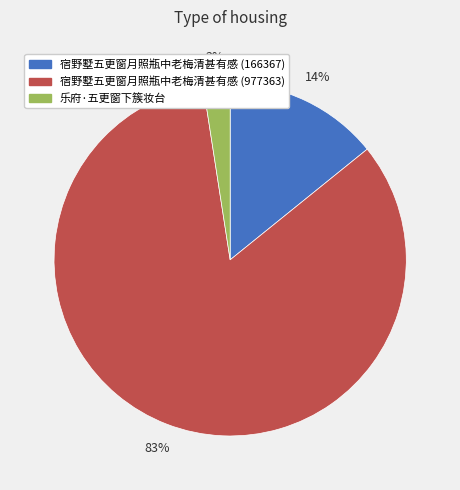

The 乐府·五更窗下簇妆台 slice represents 2% of the pie. True or false?

True